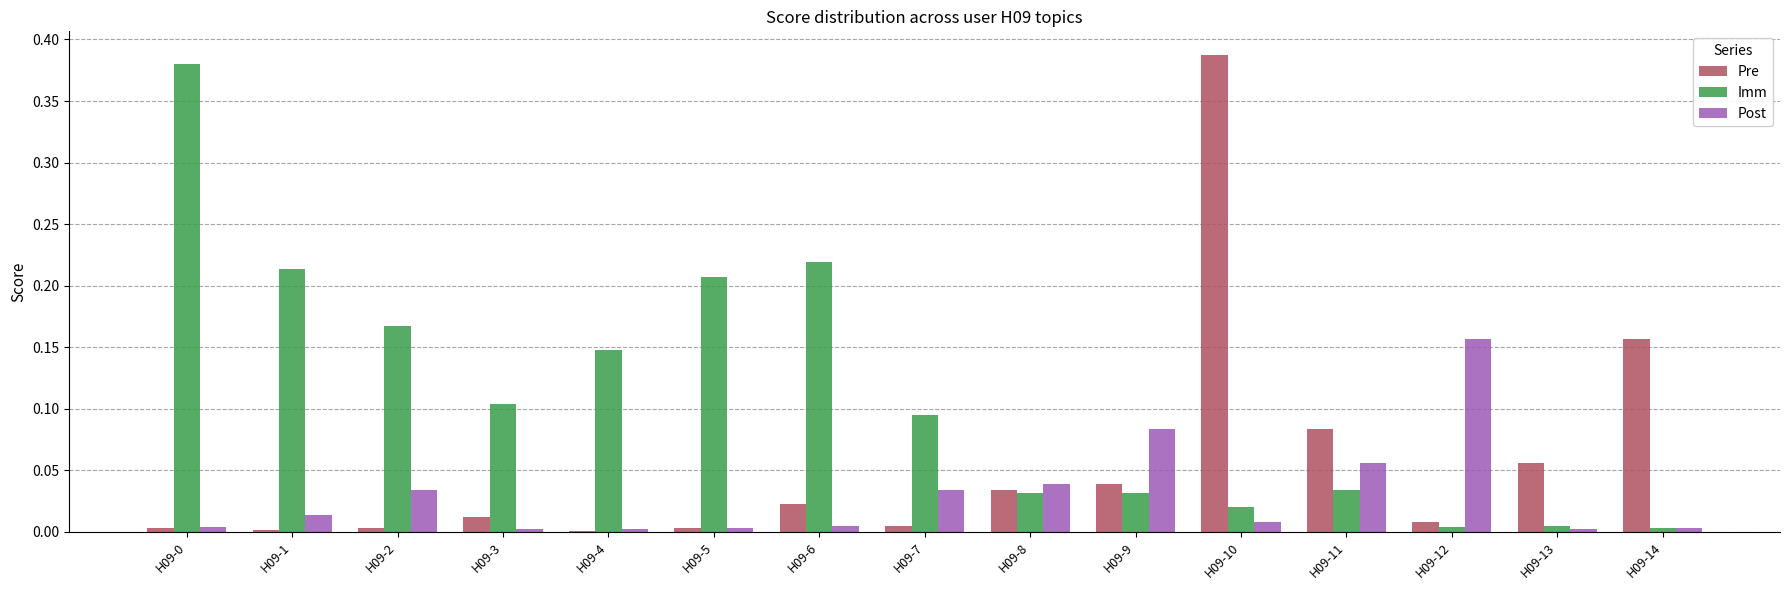

Between H09-1 and H09-9, which series saw the biggest shift?

Imm